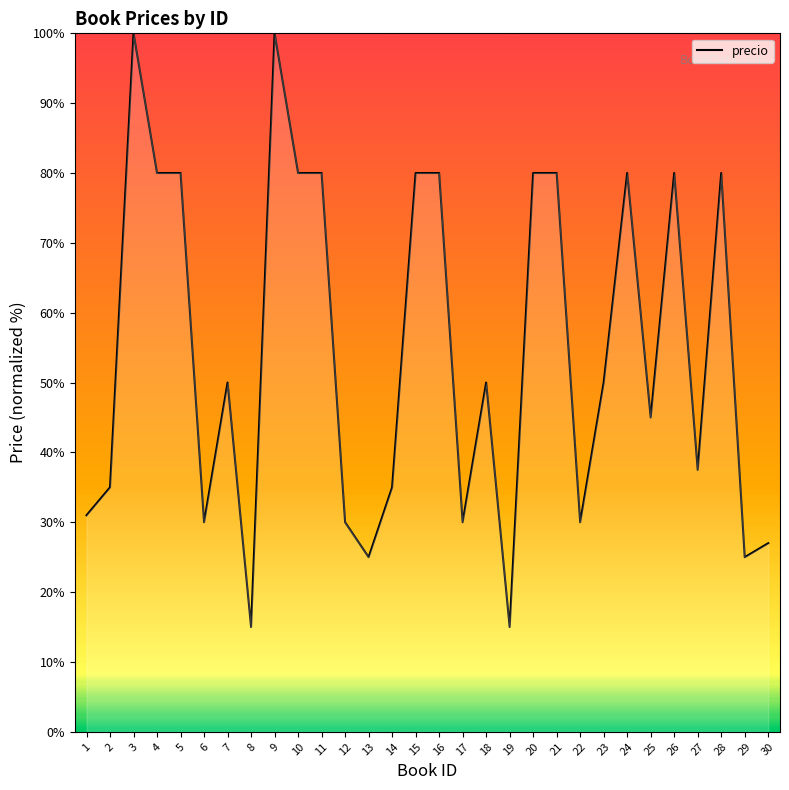

What is the change in value from 9 to 16?

-20.0